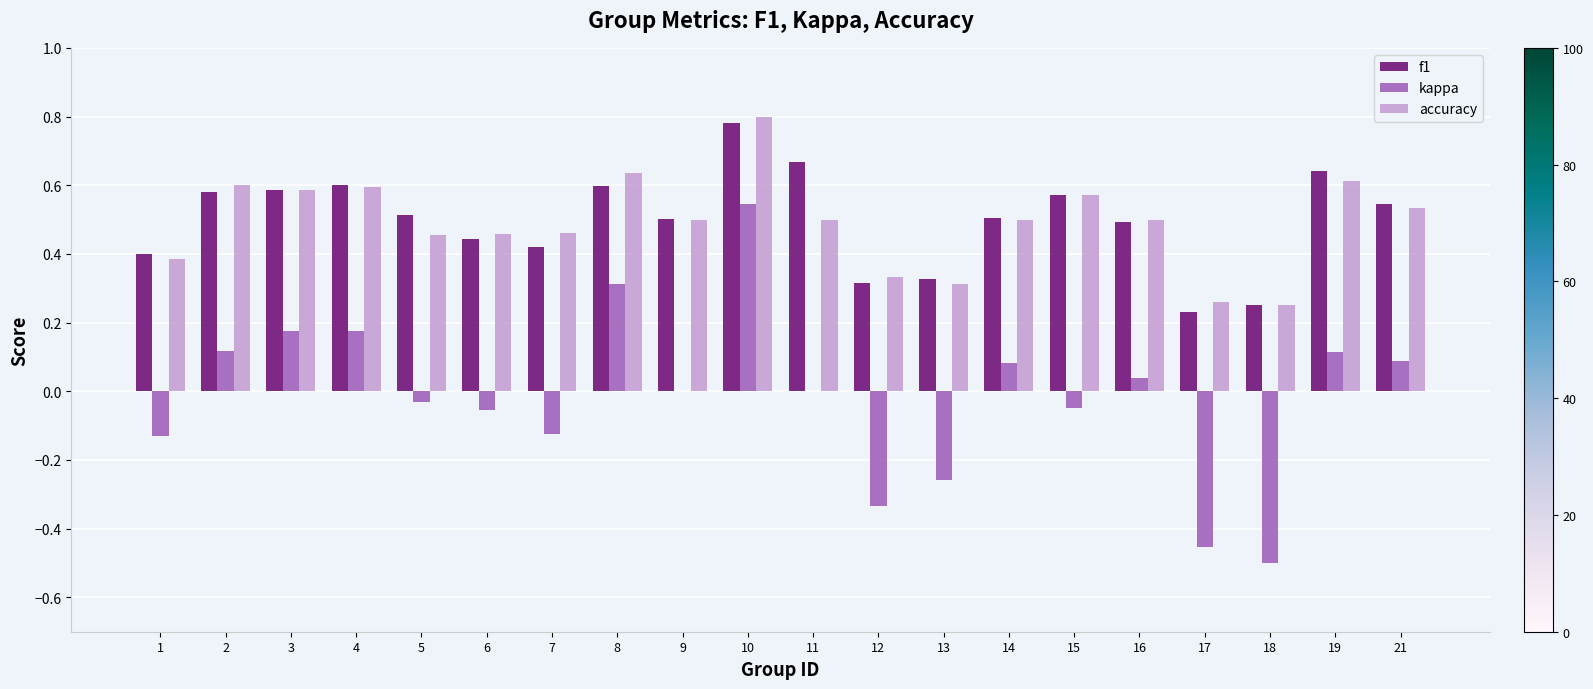

What is the sum of all accuracy values?

9.8